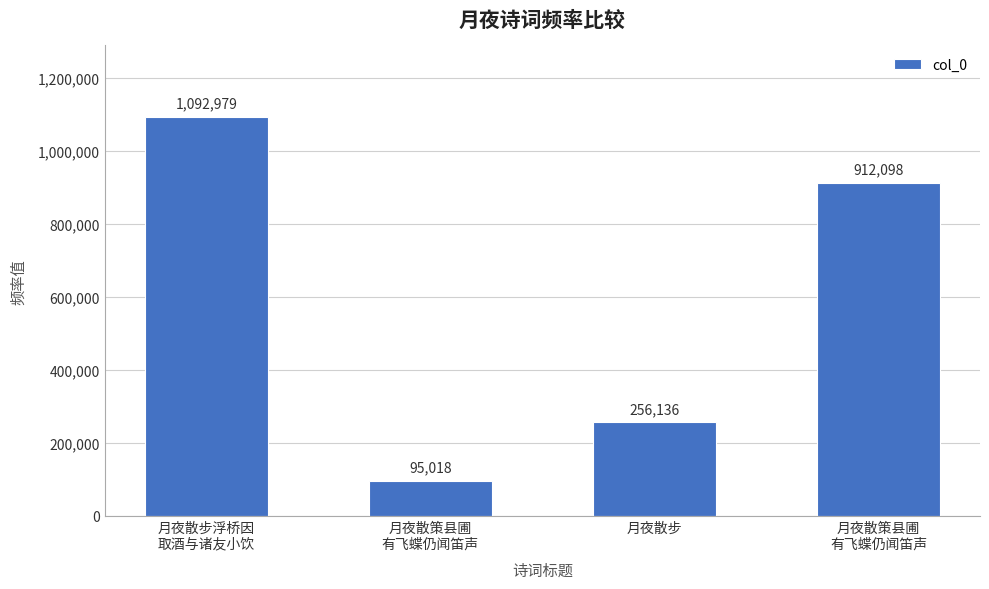

List the labels in order of value, smallest first.

月夜散策县圃
有飞蝶仍闻笛声, 月夜散步, 月夜散策县圃
有飞蝶仍闻笛声, 月夜散步浮桥因
取酒与诸友小饮